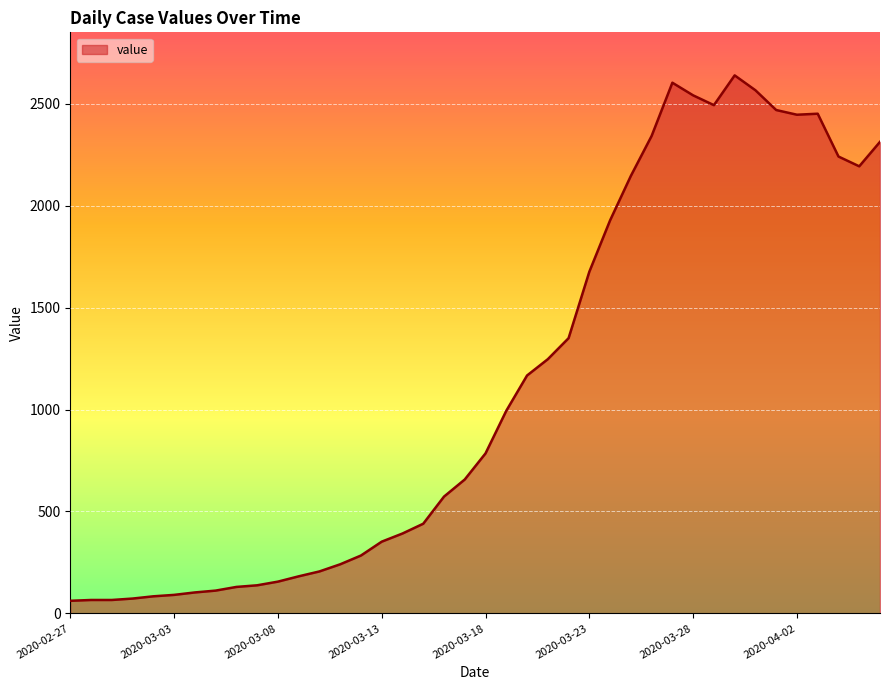

What is the difference between the maximum and minimum values?

2577